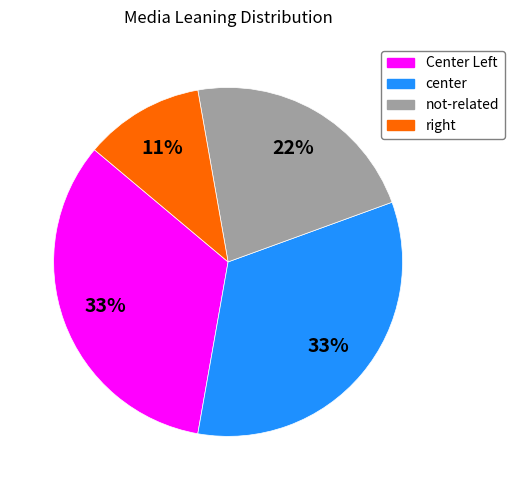

To the nearest percent, what is the average slice percentage?

25%